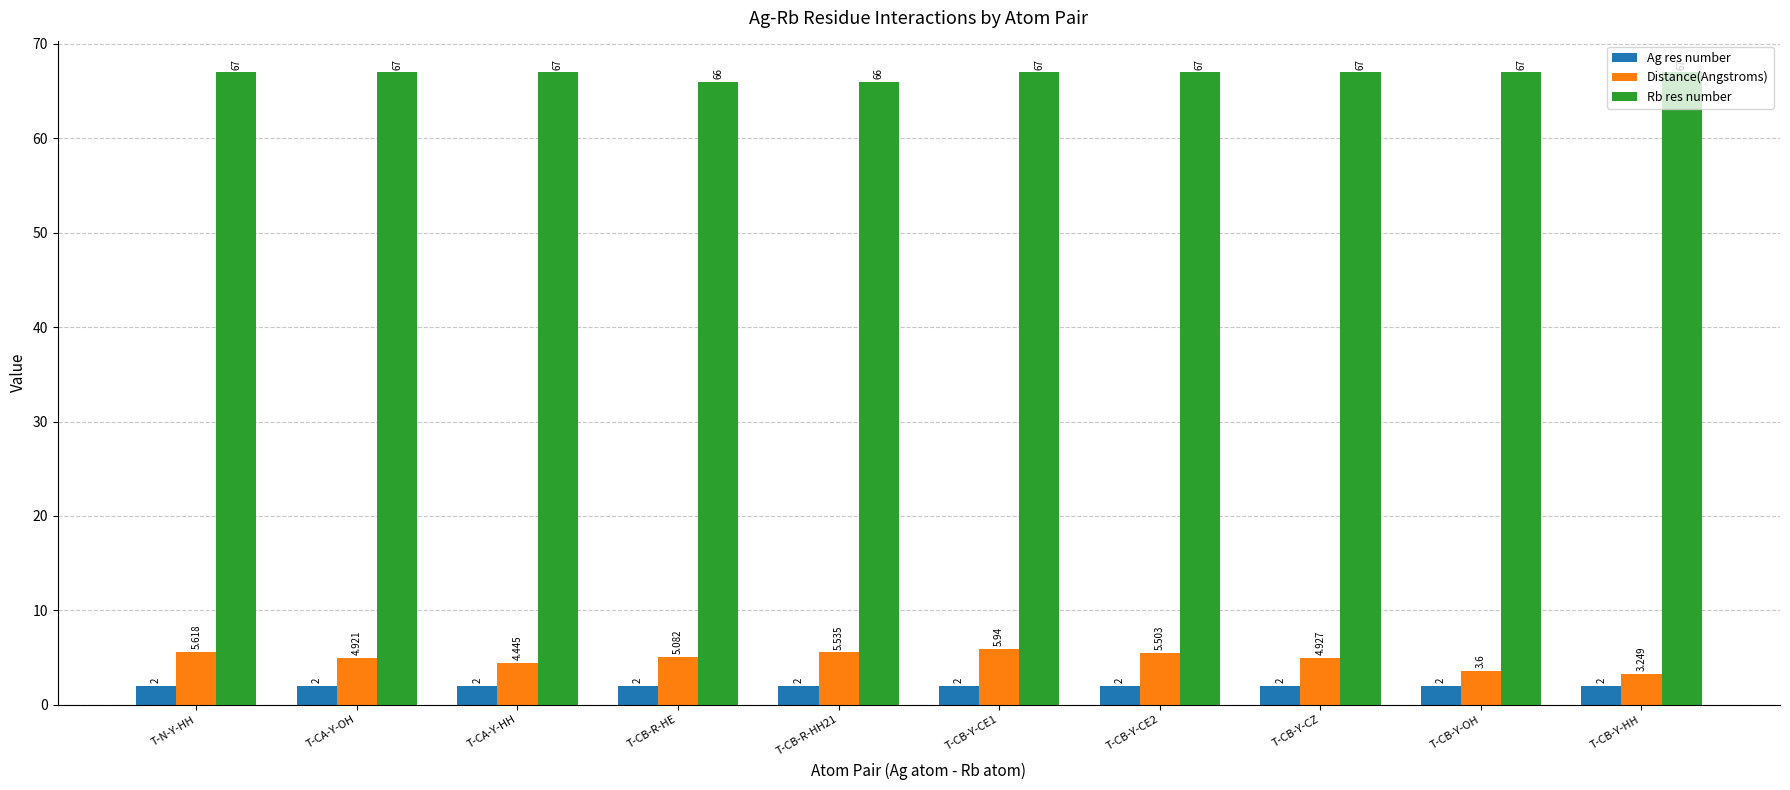

Which series has the largest total across all categories?

Rb res number